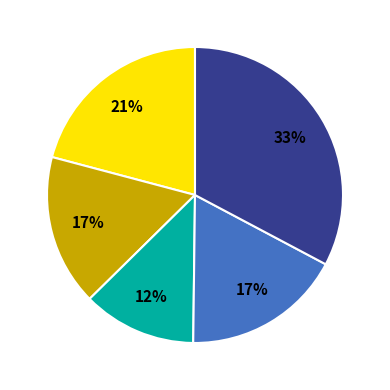

To the nearest percent, what is the average slice percentage?

20%